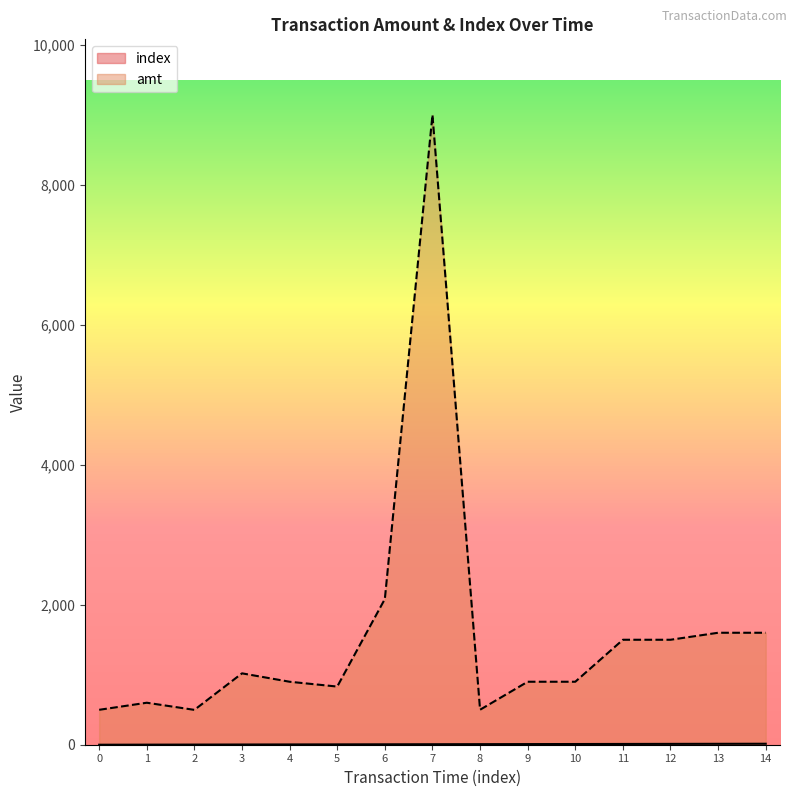

What is the sum of the amt values at 5 and 14?

2431